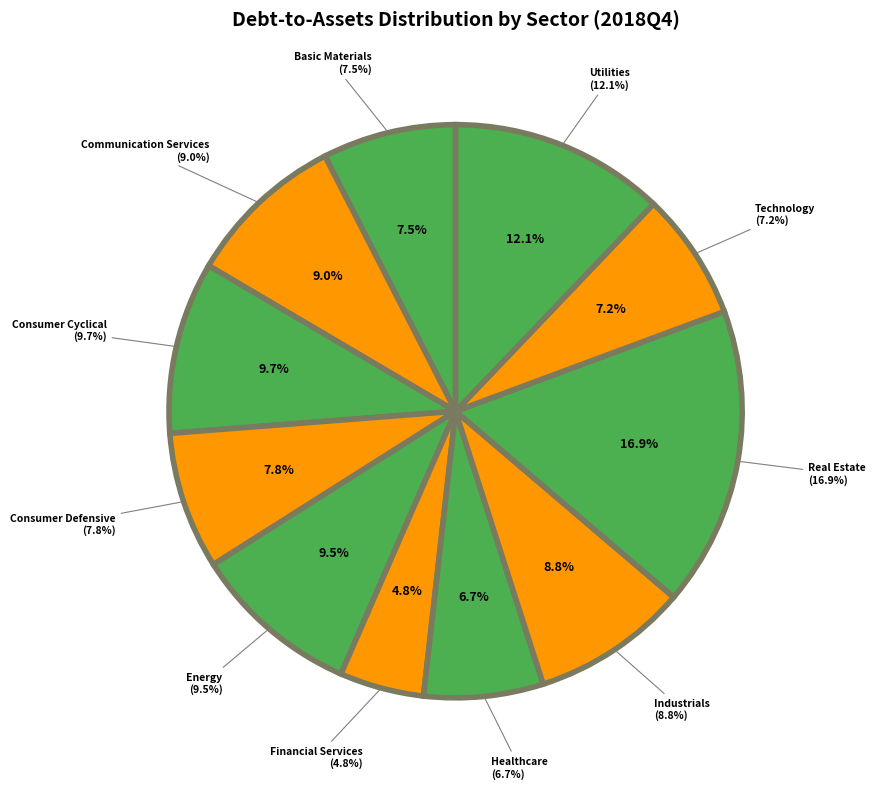

Is there any slice that represents more than half of the pie?

No